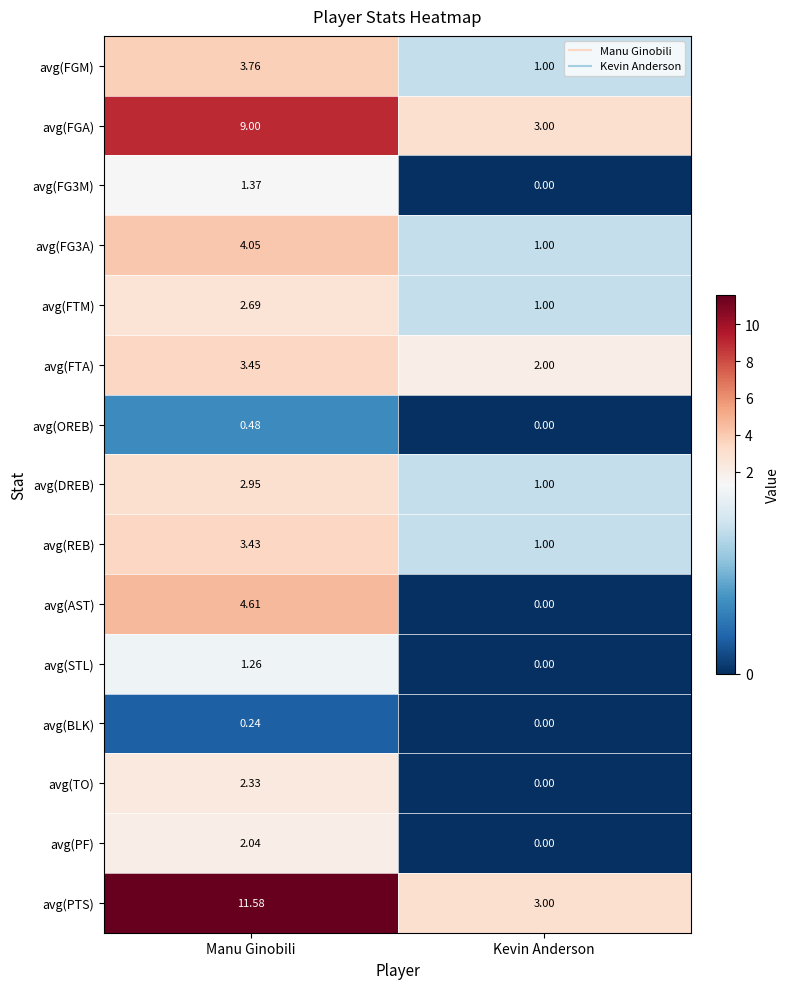

Which series has the largest total across all categories?

avg(PTS)